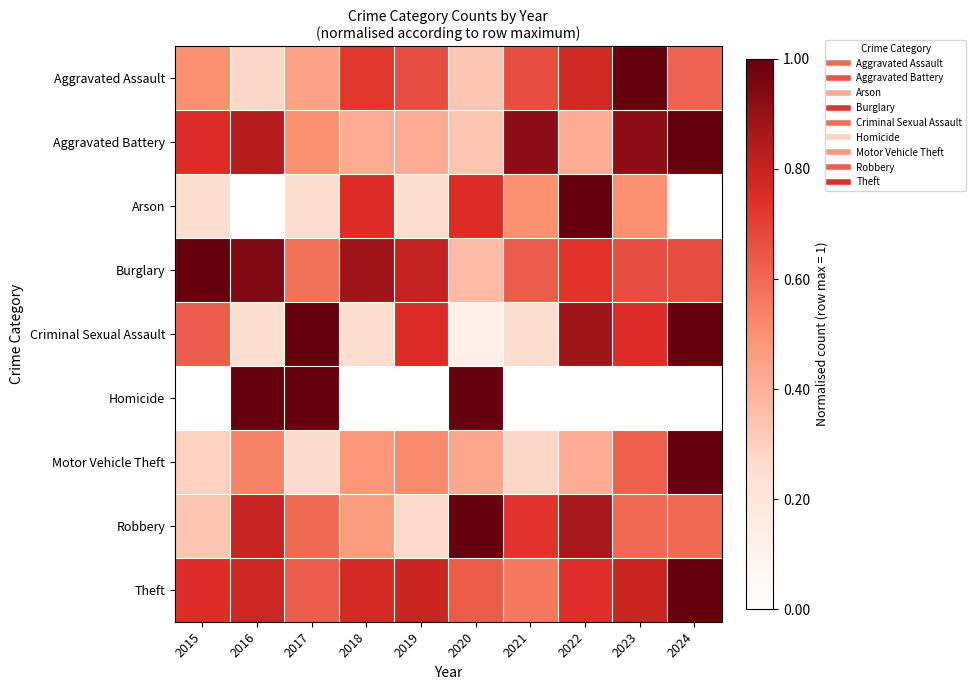

How many categories are shown in the chart?

10